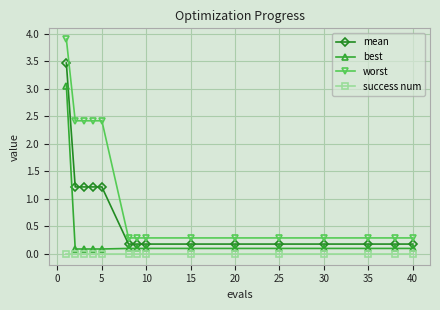

Which series has the largest total across all categories?

worst